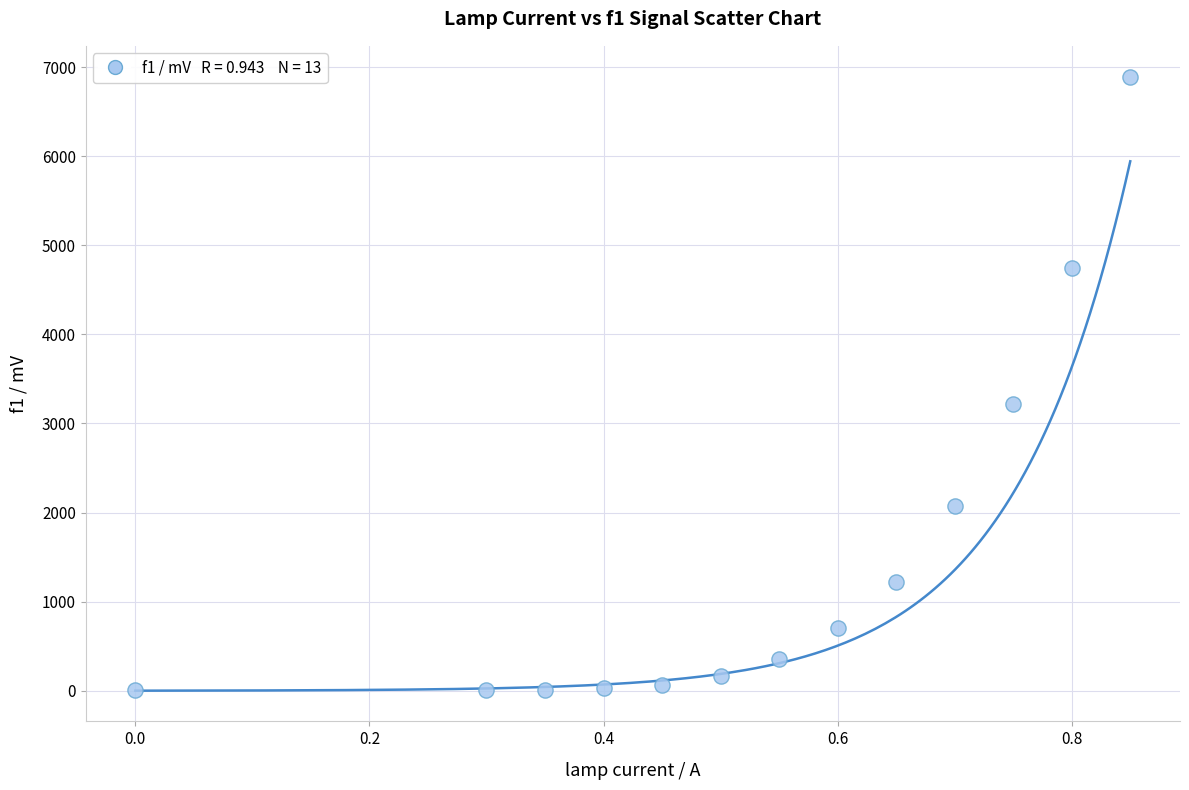

What Y value in the scatter plot is closest to 3450?

3214.0